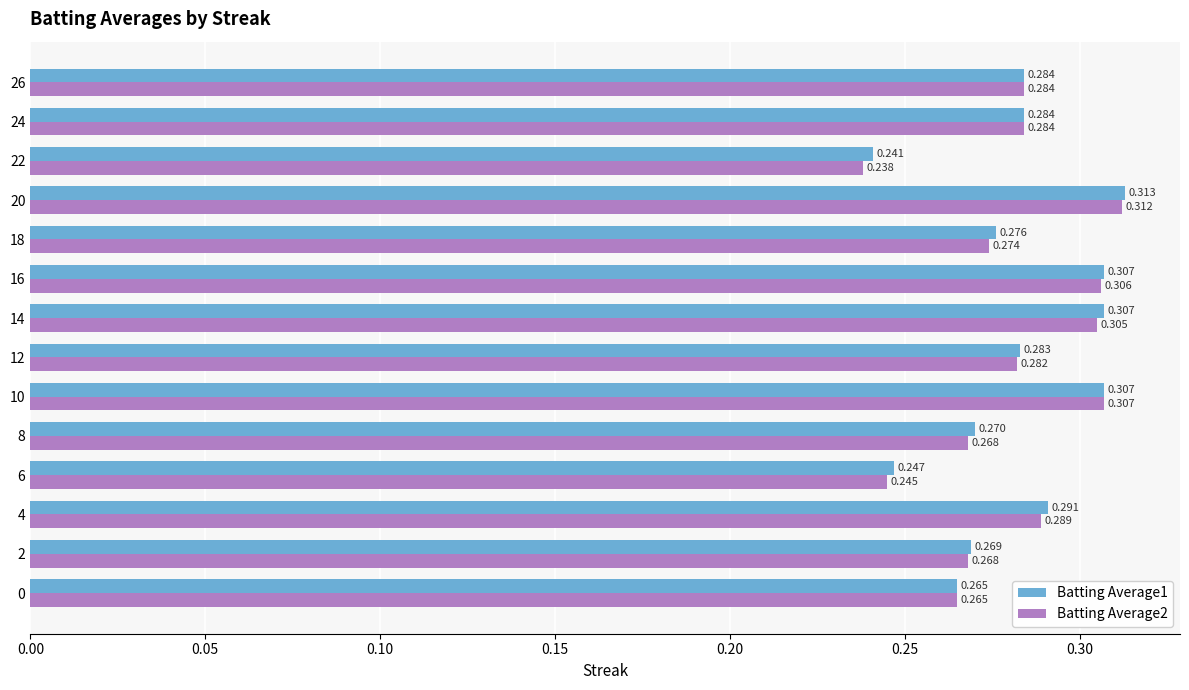

How many categories are shown in the chart?

14